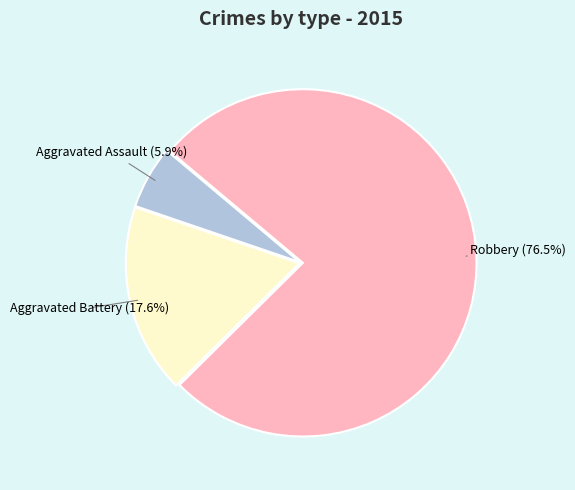

Is there any slice that represents more than half of the pie?

Yes